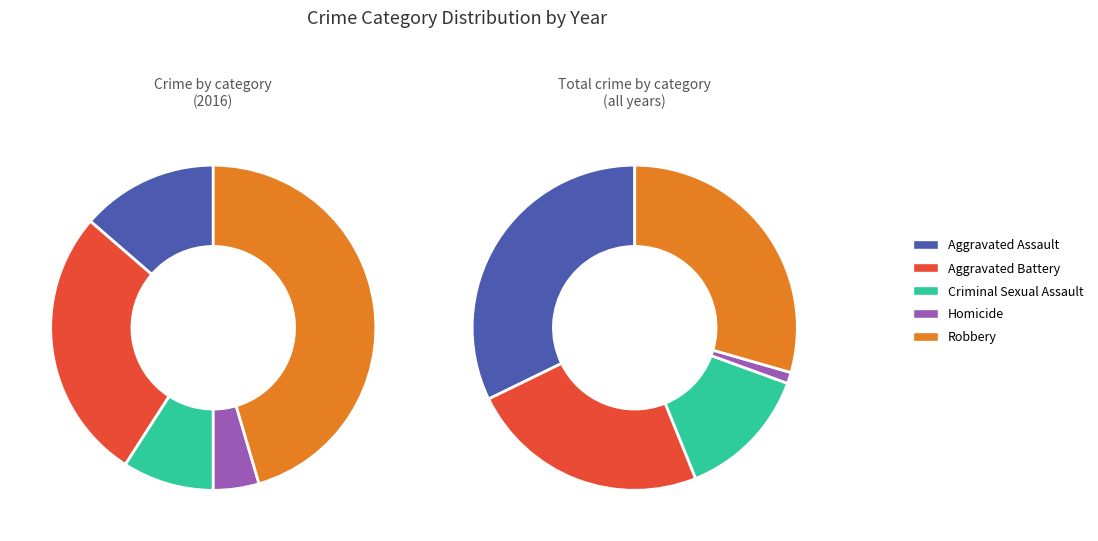

What is the change in value from Aggravated Assault to Criminal Sexual Assault?

-4